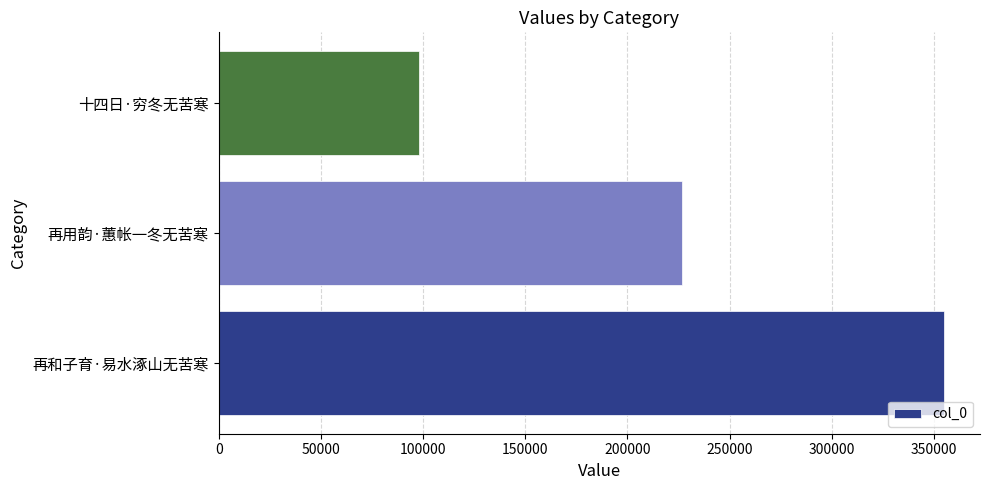

Is it true that the value at 再用韵·蕙帐一冬无苦寒 is 226744?

True